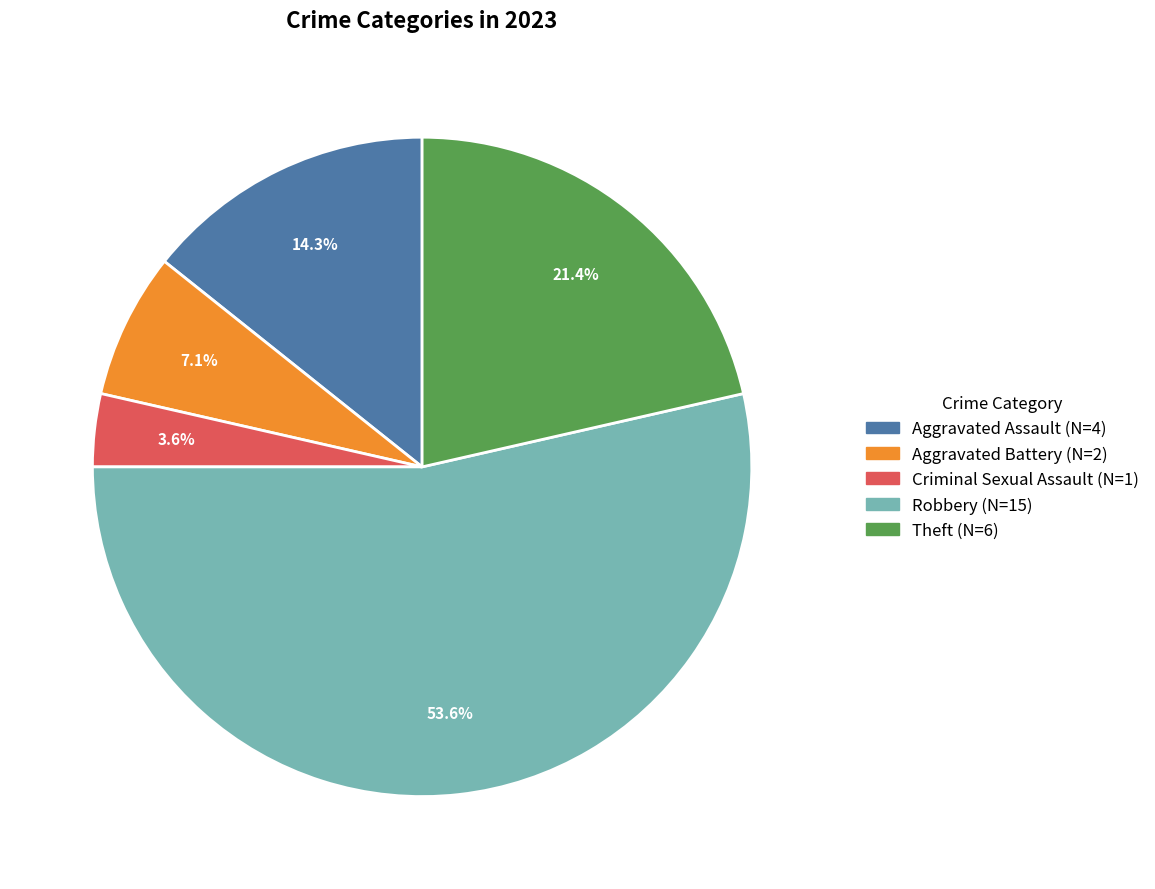

How many slices are in this pie chart?

5